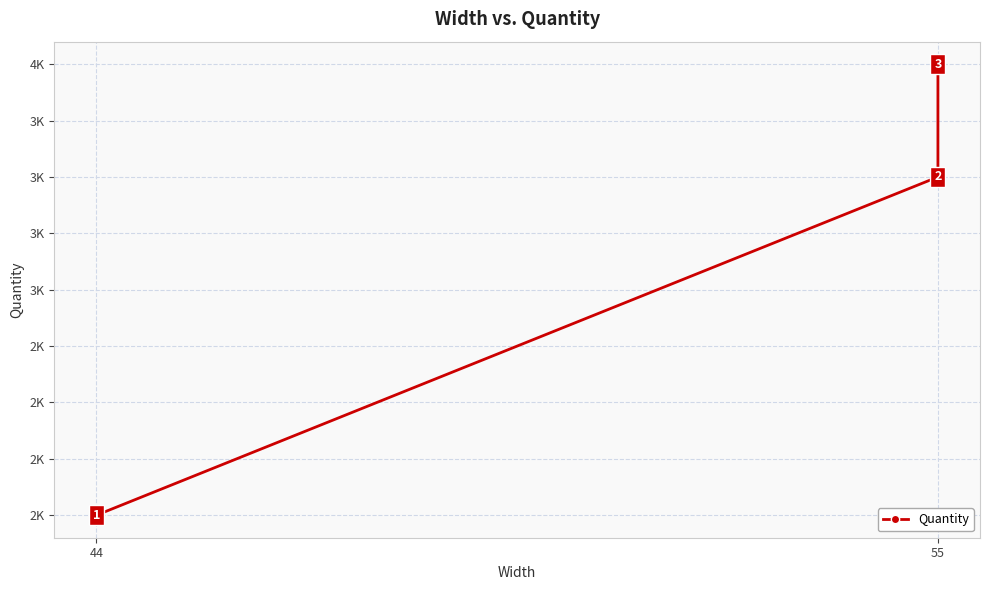

Count the values in the range 2000 to 4000.

3